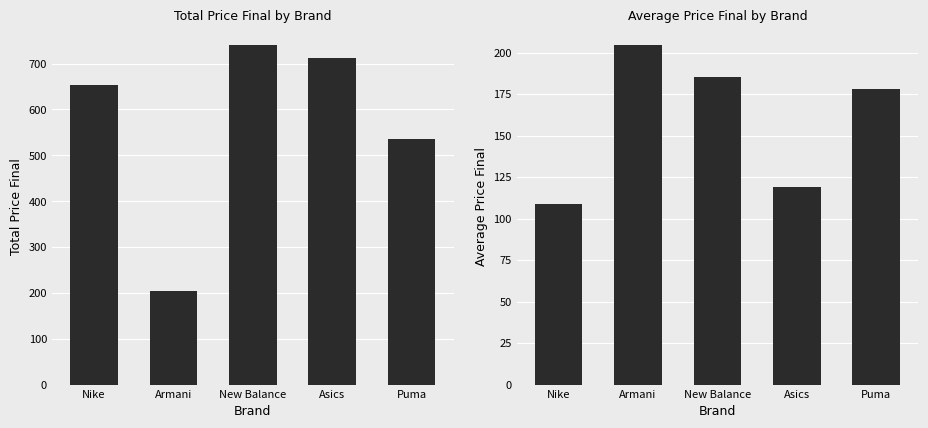

What is the maximum value shown in the chart?

740.7